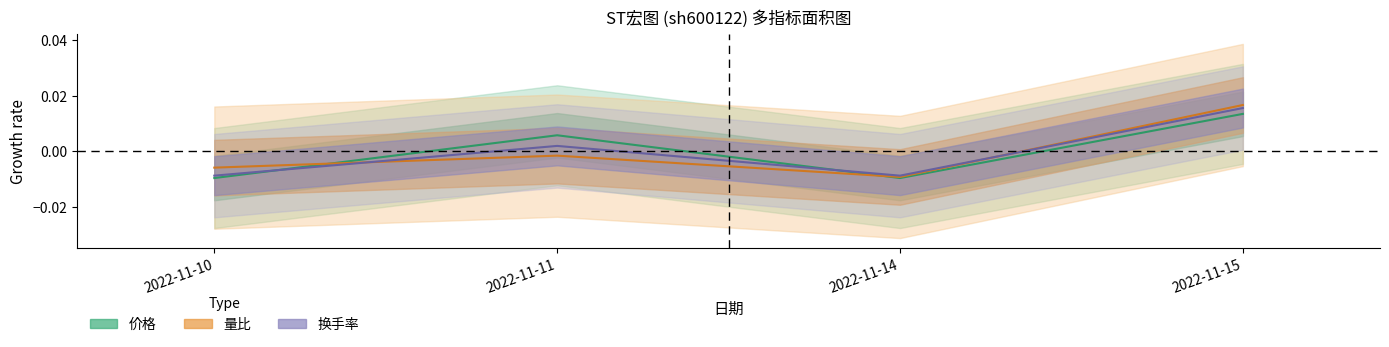

Which category has the highest value across all series?

2022-11-15